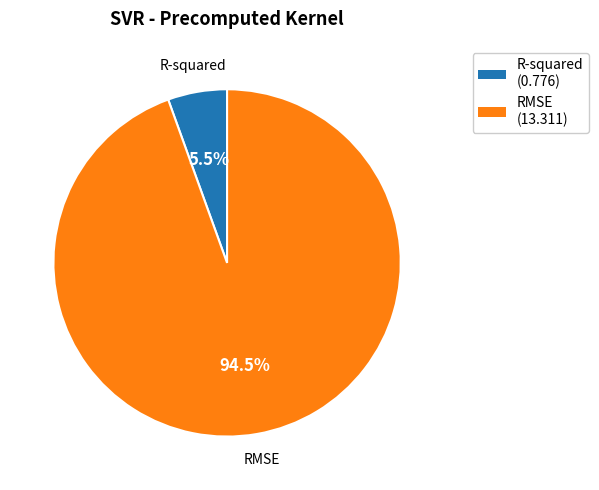

To the nearest percent, what is the difference between the largest and smallest slice percentages?

89%